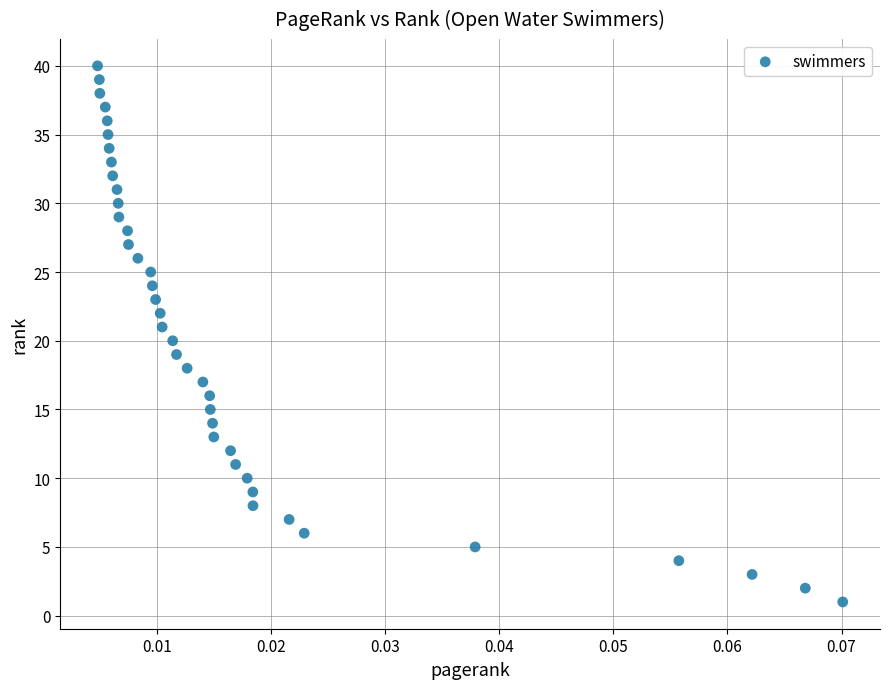

What is the range of Y values (max minus min)?

39